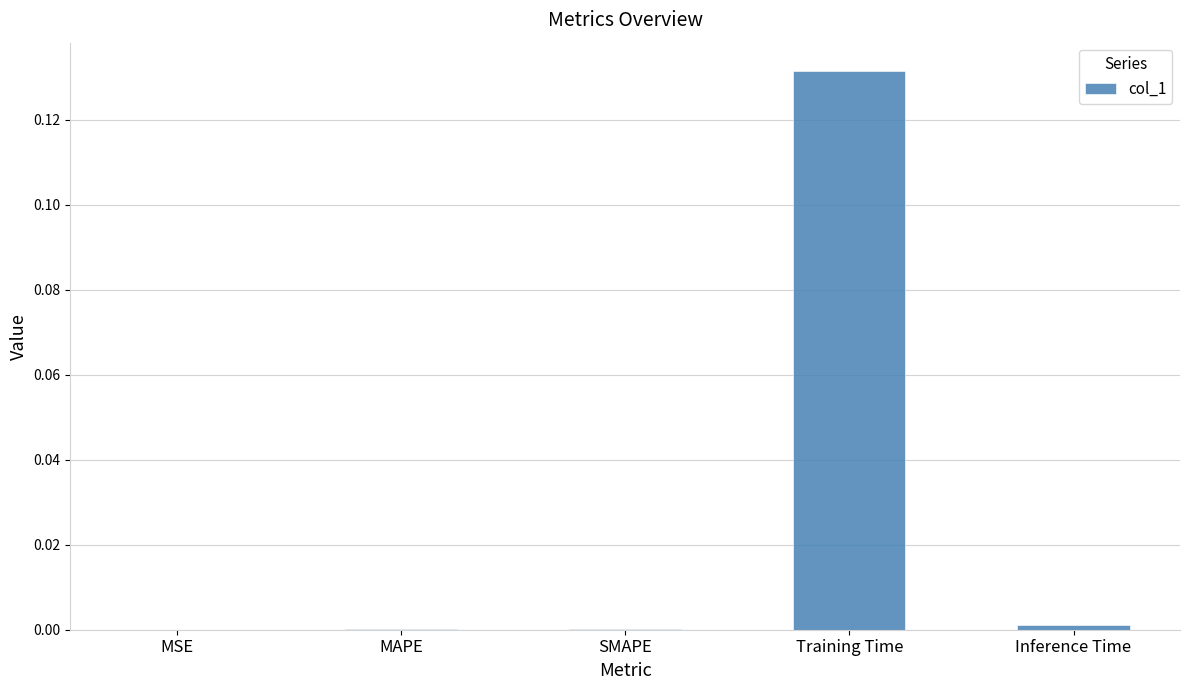

True or false: the data shows 0.0 at SMAPE.

True